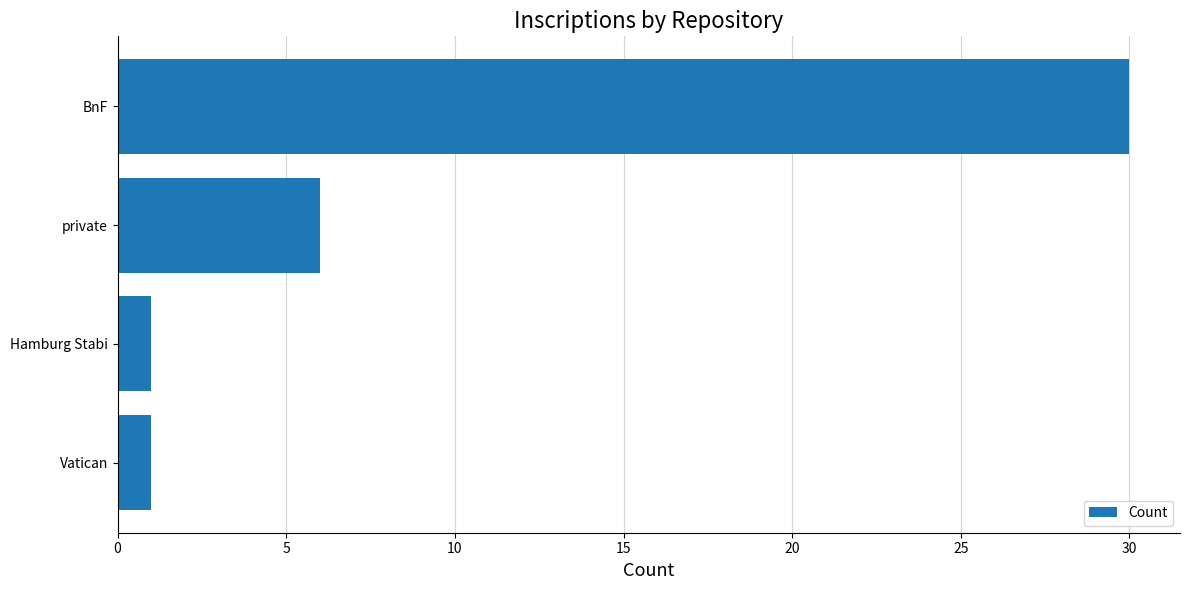

What is the change in value from Hamburg Stabi to BnF?

+29